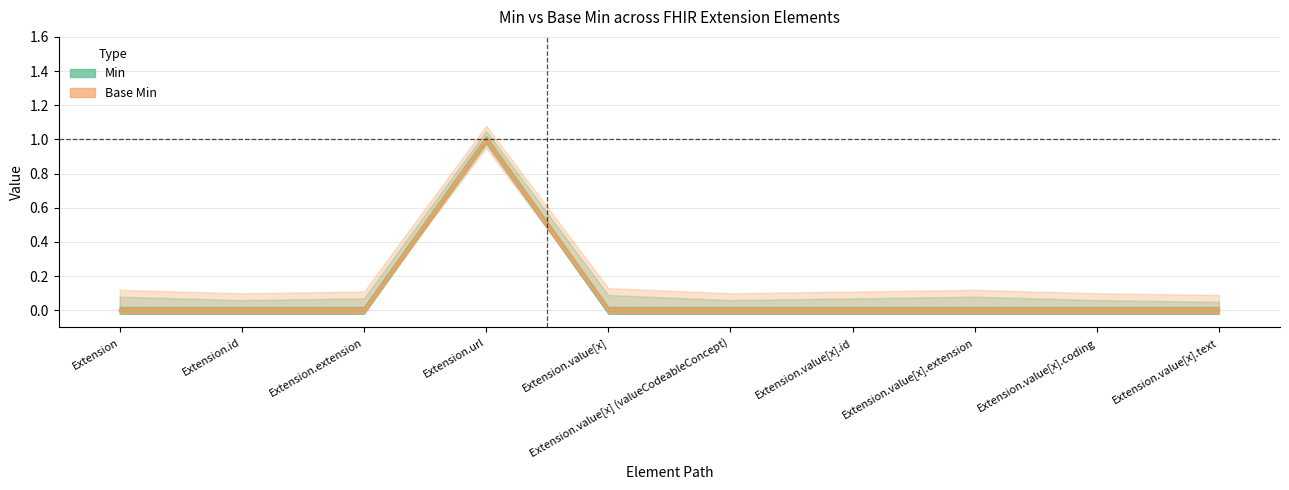

True or false: Min and Base Min cross at least once.

False